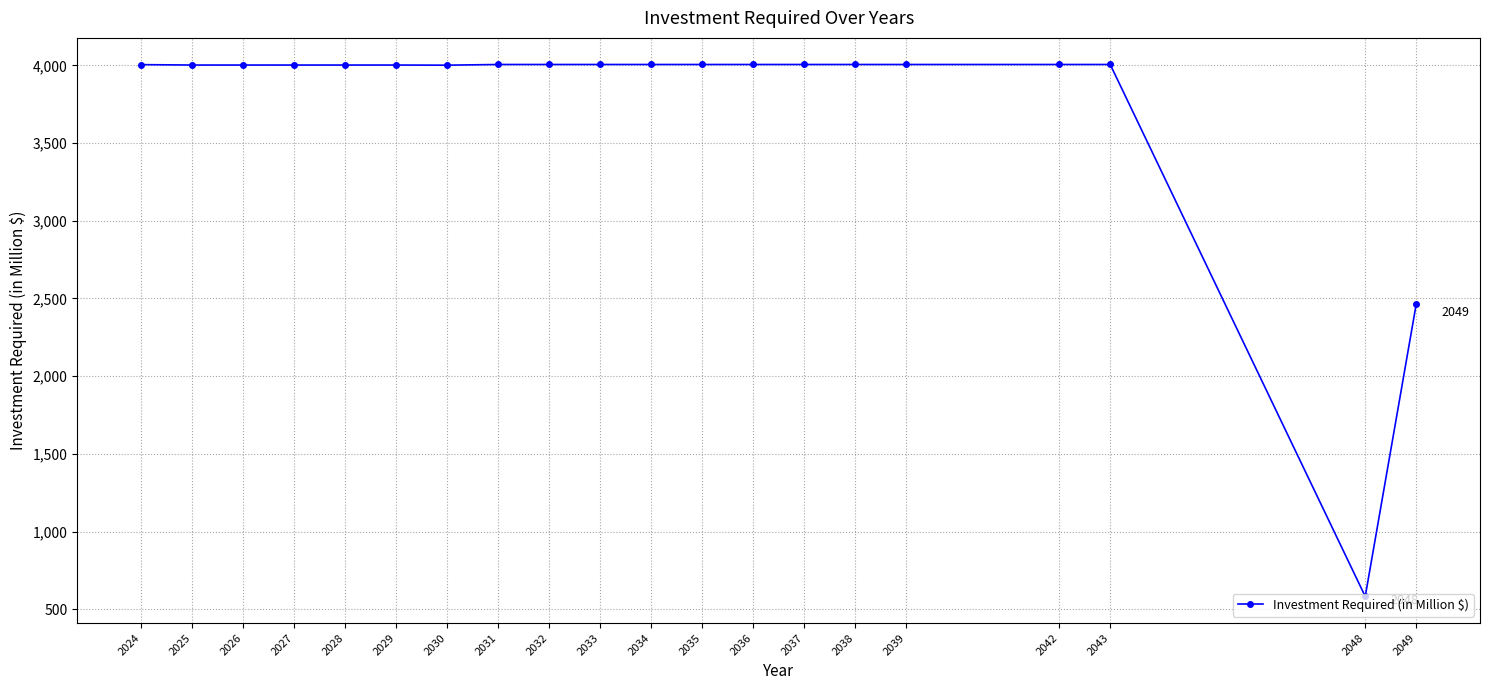

What is the difference between the maximum and minimum values?

3423.6